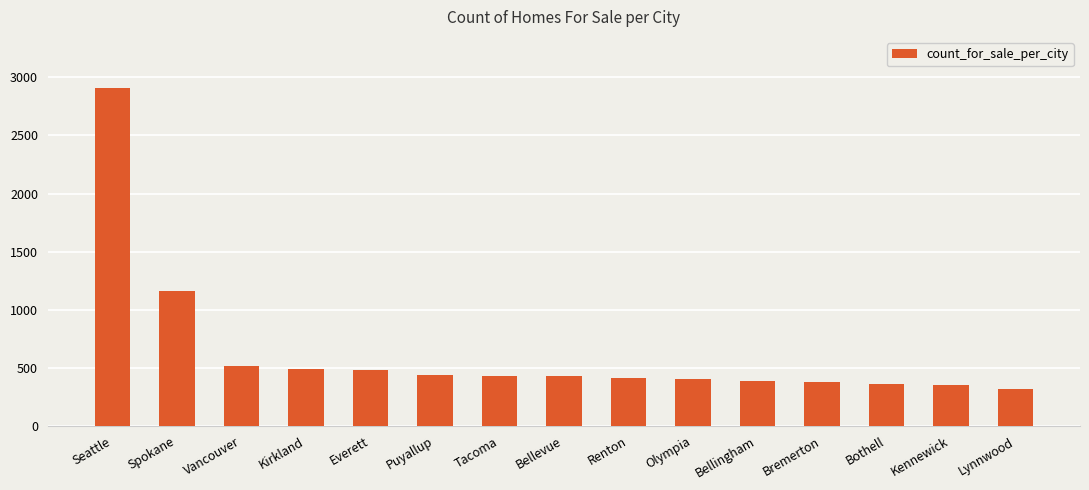

True or false: the data shows 427 at Tacoma.

True